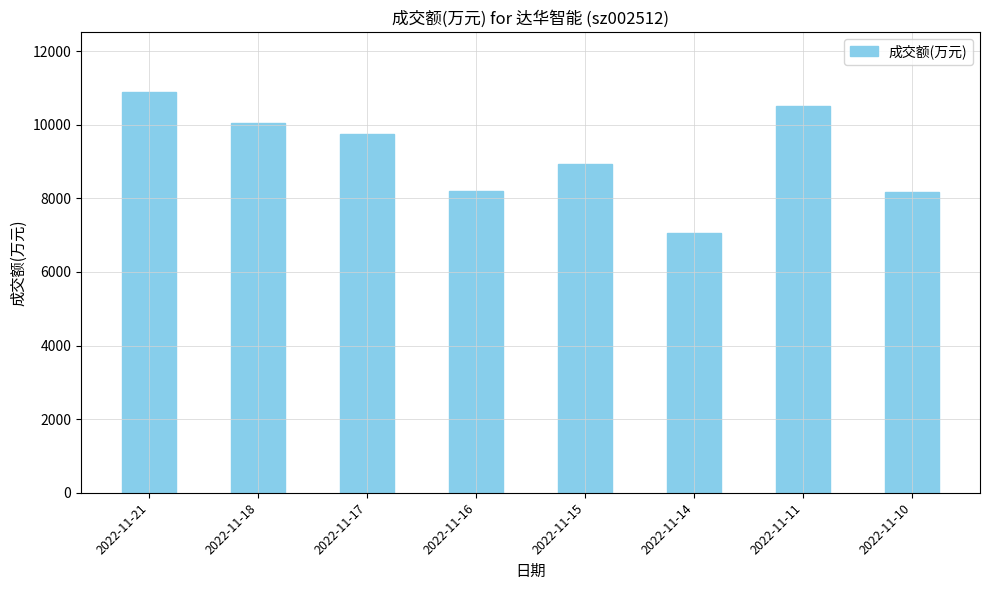

At which label does the data first exceed 9739?

2022-11-21